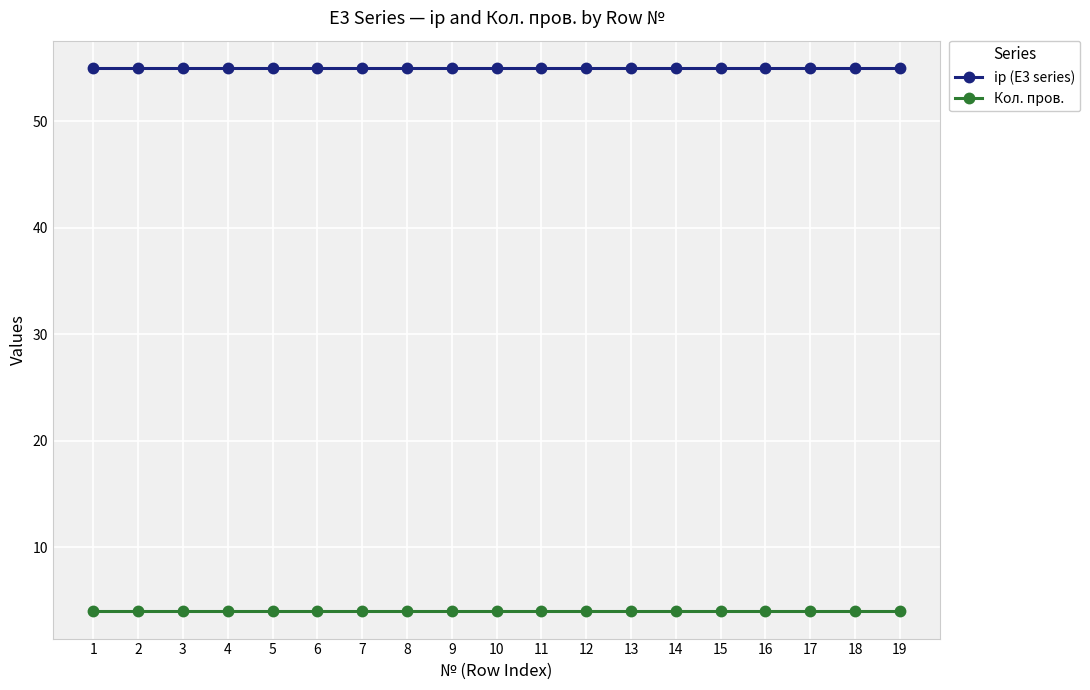

True or false: ip (E3 series) and Кол. пров. cross at least once.

False